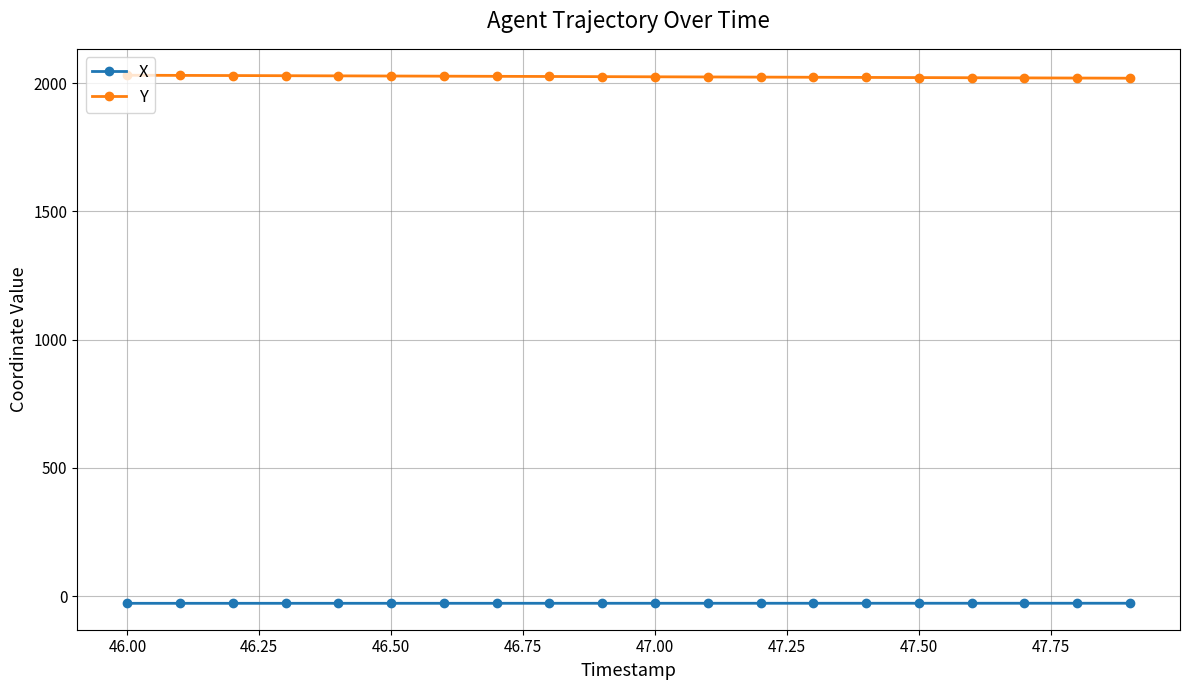

What is the average value of the Y series?

2024.8